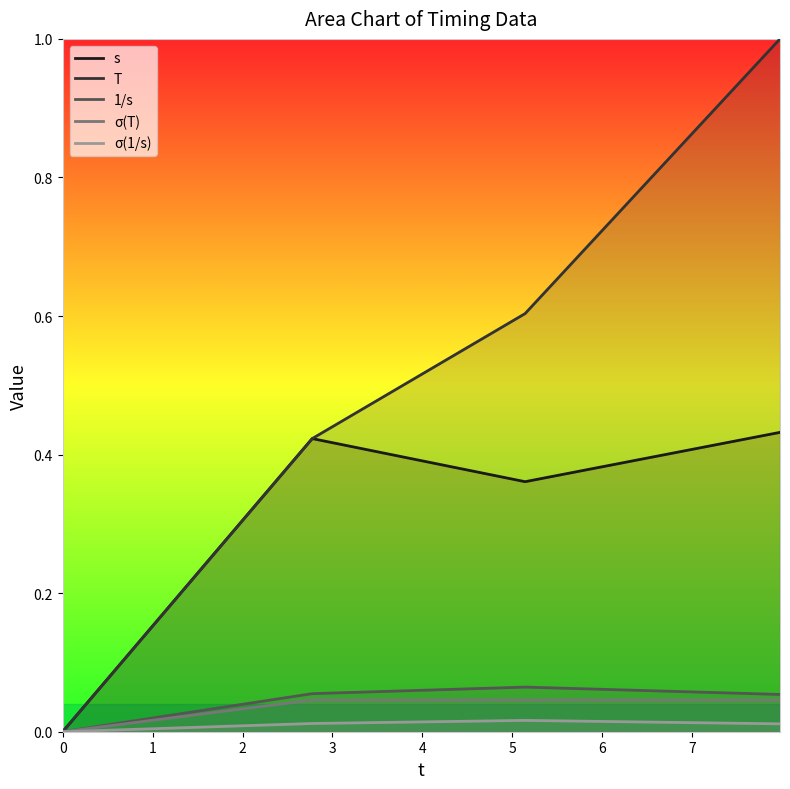

Which series has the largest range (max minus min)?

T